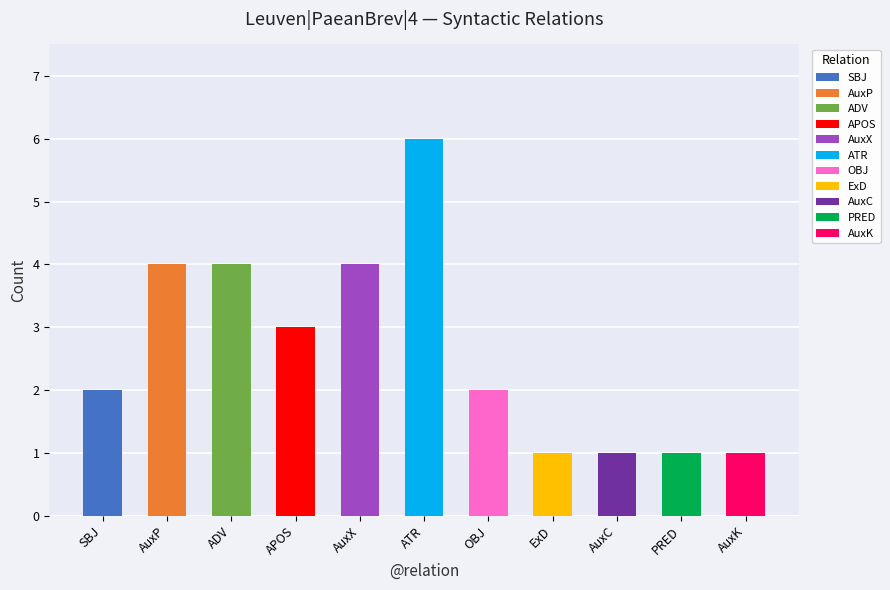

What is the average value?

3